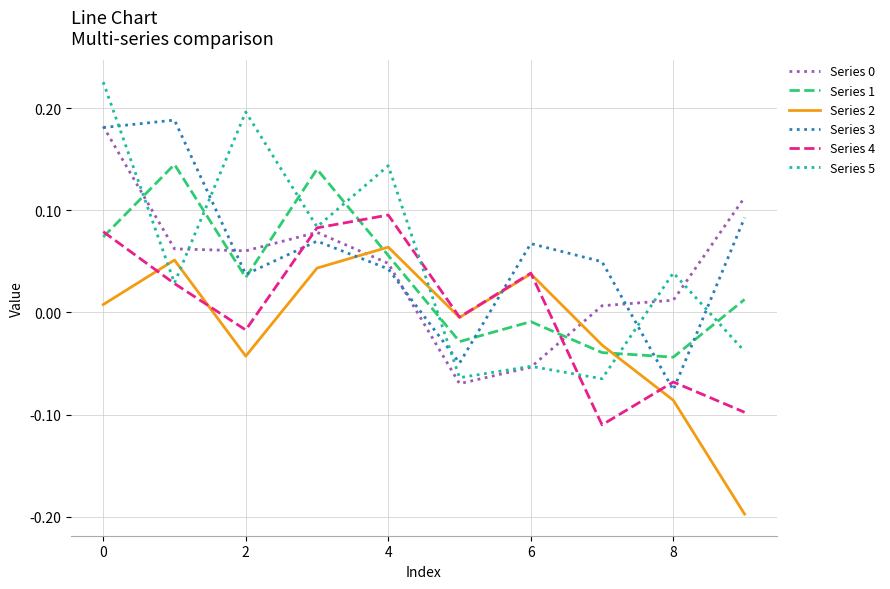

True or false: Series 0 and Series 1 intersect in this chart.

True